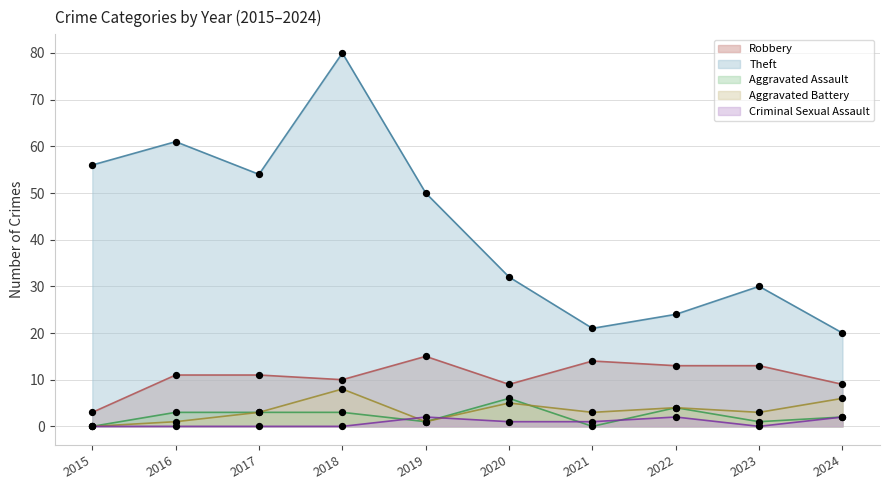

Which series has the largest total across all categories?

Theft